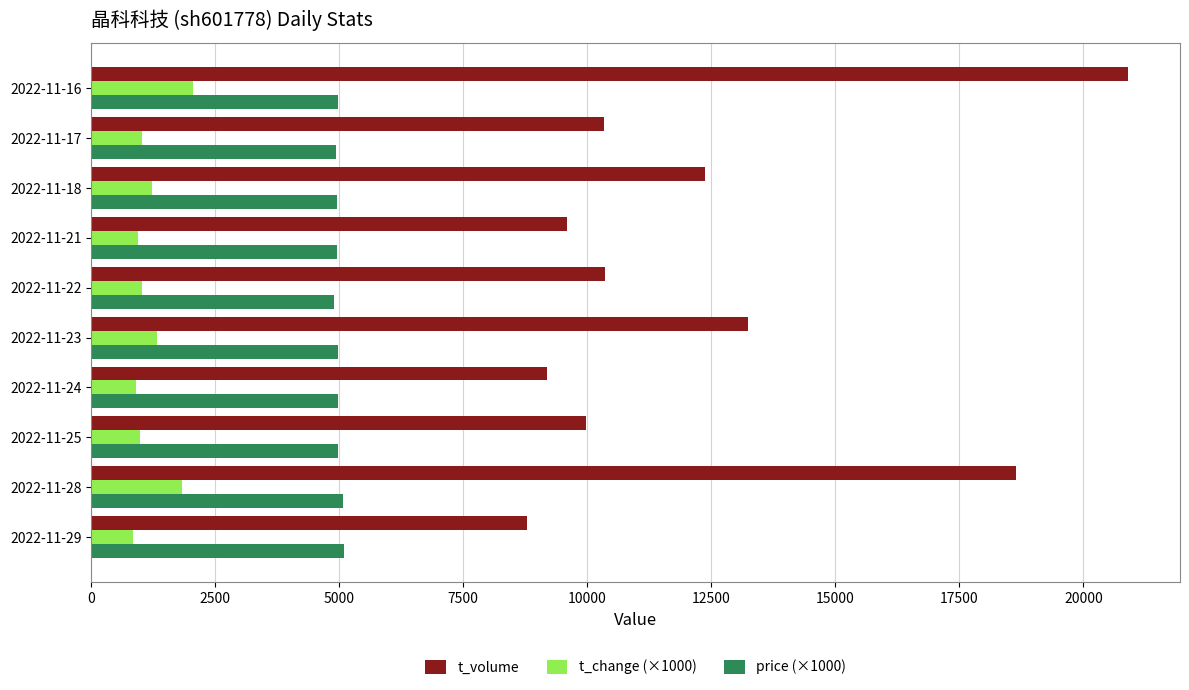

What is the average value of the t_volume series?

12338